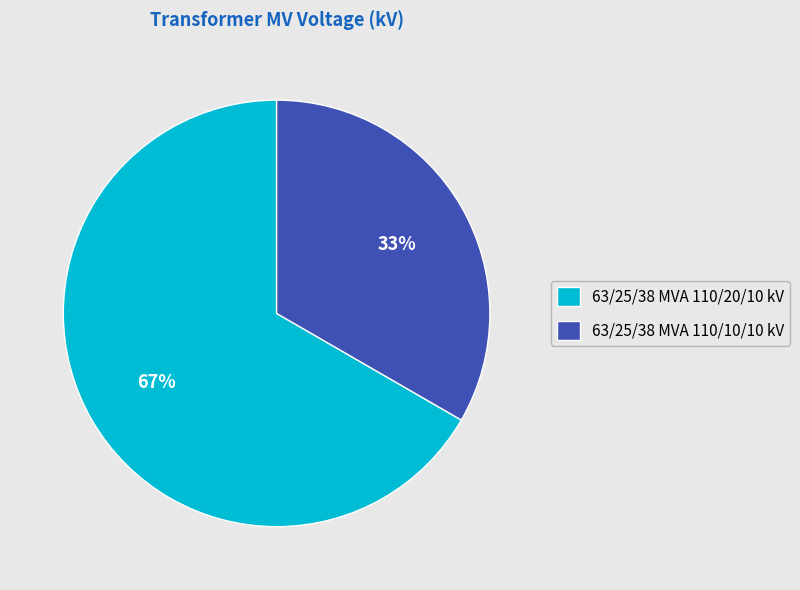

Combined, do 63/25/38 MVA 110/10/10 kV and 63/25/38 MVA 110/20/10 kV account for over 50%?

Yes